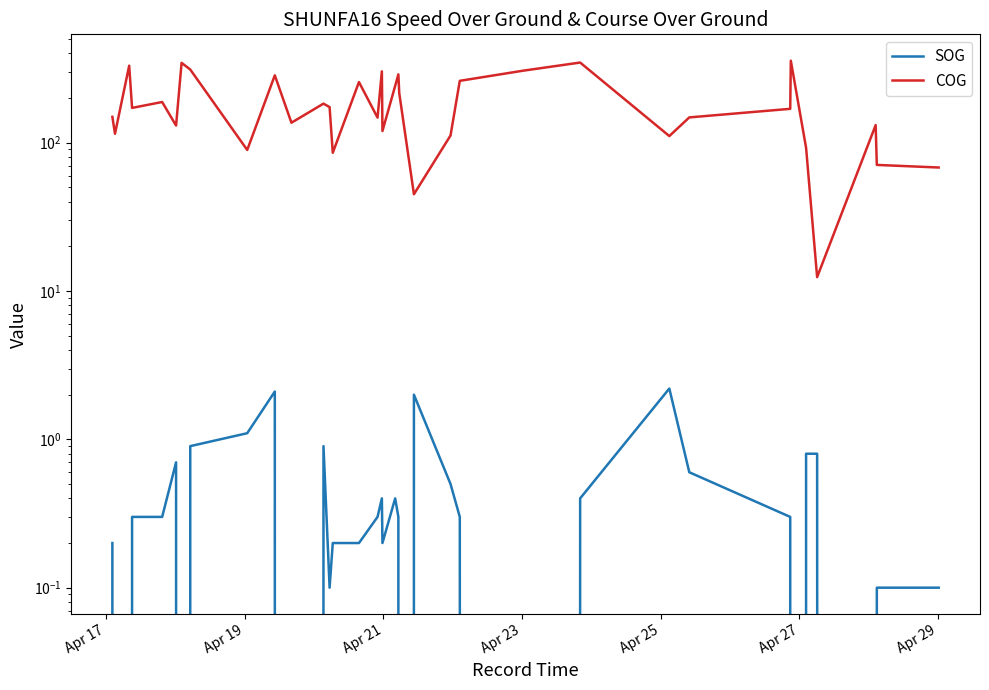

Reading left to right, list all the values displayed in this chart.

SOG: 0.2	0.0	0.0	0.3	0.3	0.7	0.0	0.9	1.1	2.1	0.0	0.9	0.1	0.2	0.2	0.3	0.4	0.2	0.4	0.3	0.0	2.0	0.5	0.3	0.0	0.4	2.2	0.6	0.3	0.0	0.8	0.8	0.0	0.1	0.1
COG: 149.3	114.8	330.4	171.5	188.0	130.4	345.2	311.3	89.3	284.4	136.3	183.3	173.6	85.5	256.2	147.5	302.5	119.8	241.5	288.6	215.9	44.9	111.8	261.1	305.7	346.8	110.8	148.0	169.1	357.0	92.4	12.4	131.3	70.8	68.0